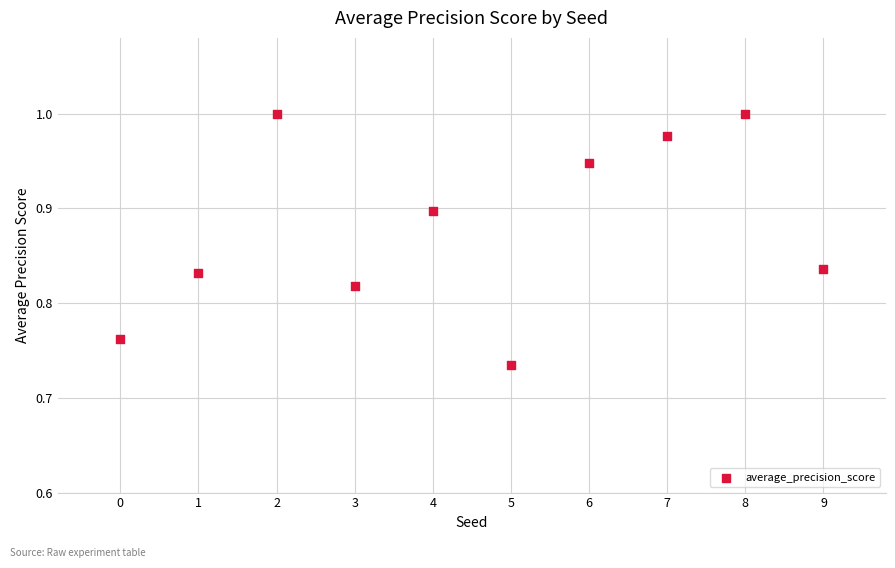

What is the range of Y values (max minus min)?

0.3